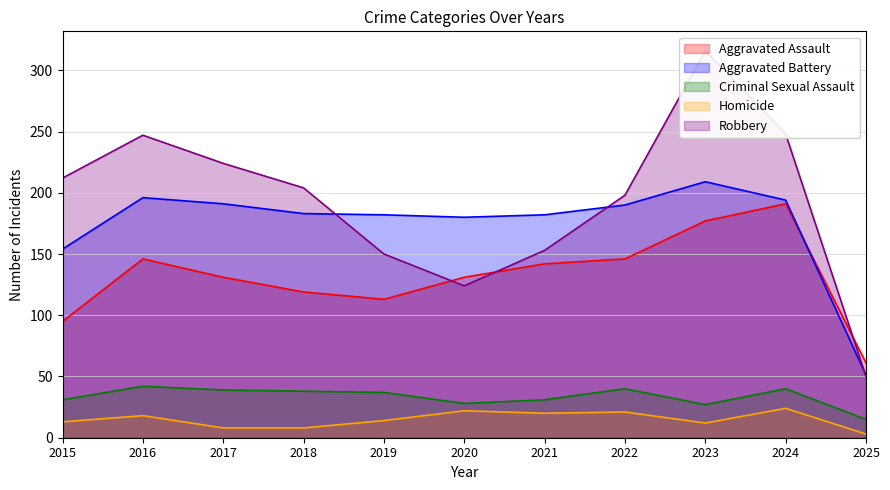

Rank the series at 2020 from highest to lowest value.

Aggravated Battery, Aggravated Assault, Robbery, Criminal Sexual Assault, Homicide